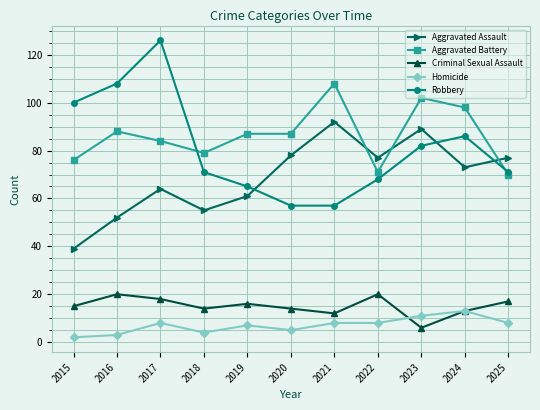

Which series has the largest range (max minus min)?

Robbery